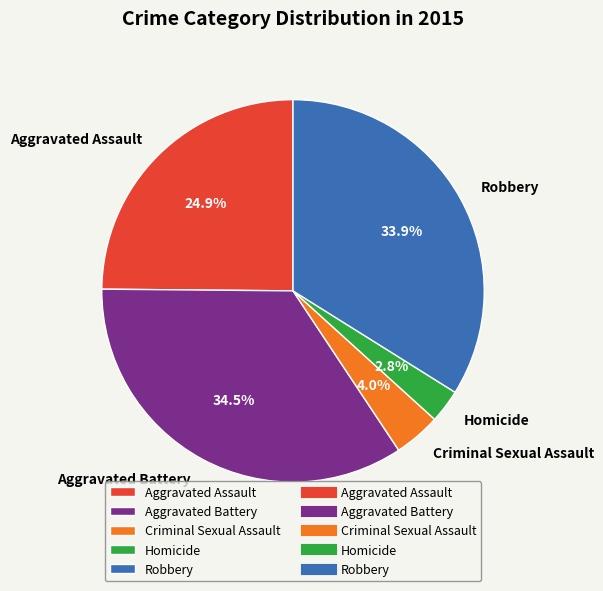

To the nearest percent, what is the difference between the largest and smallest slice percentages?

32%